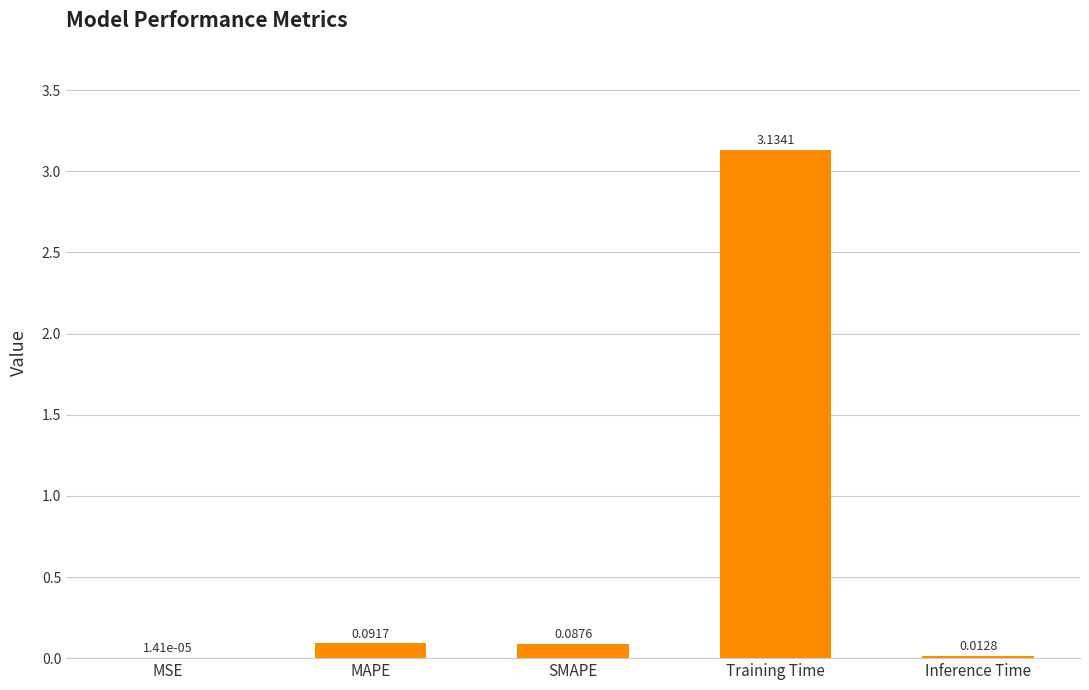

Which label corresponds to the largest value in the chart?

Training Time